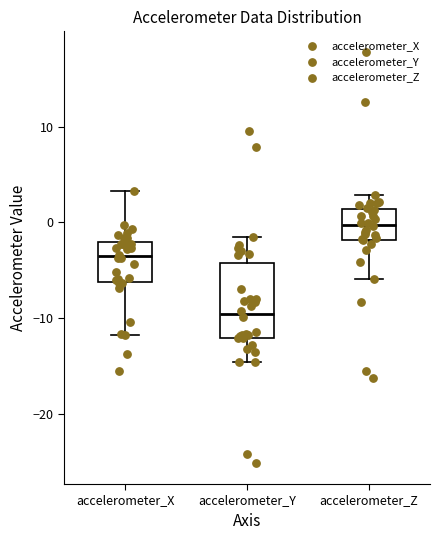

Reading left to right, read every box against the y-axis: the position of its median line, the range the box covers, and the ends of its whiskers. The values are not printed on the chart, so give them approximately, as read against the axis.

accelerometer_X: median -4, box -6 to -2, whiskers -12 to 3
accelerometer_Y: median -10, box -12 to -4, whiskers -15 to -2
accelerometer_Z: median 0, box -2 to 1, whiskers -6 to 3